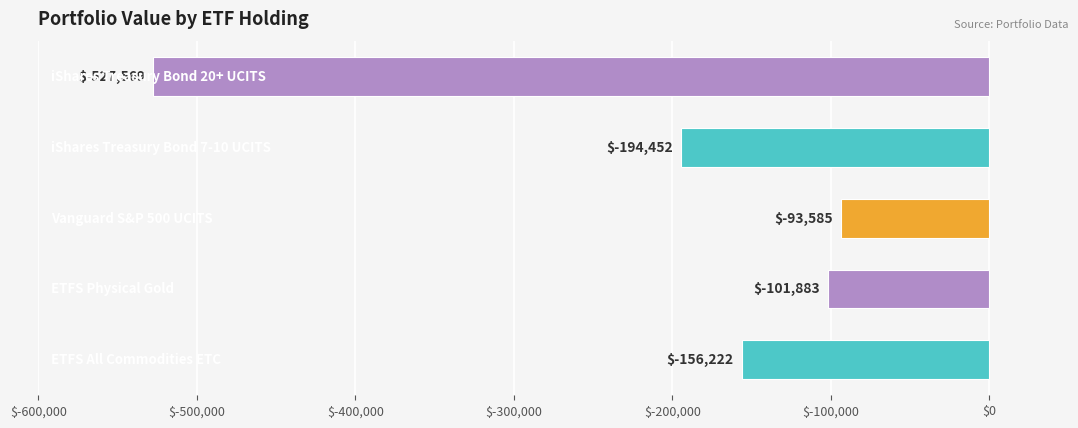

What is the smallest value displayed?

-527568.8